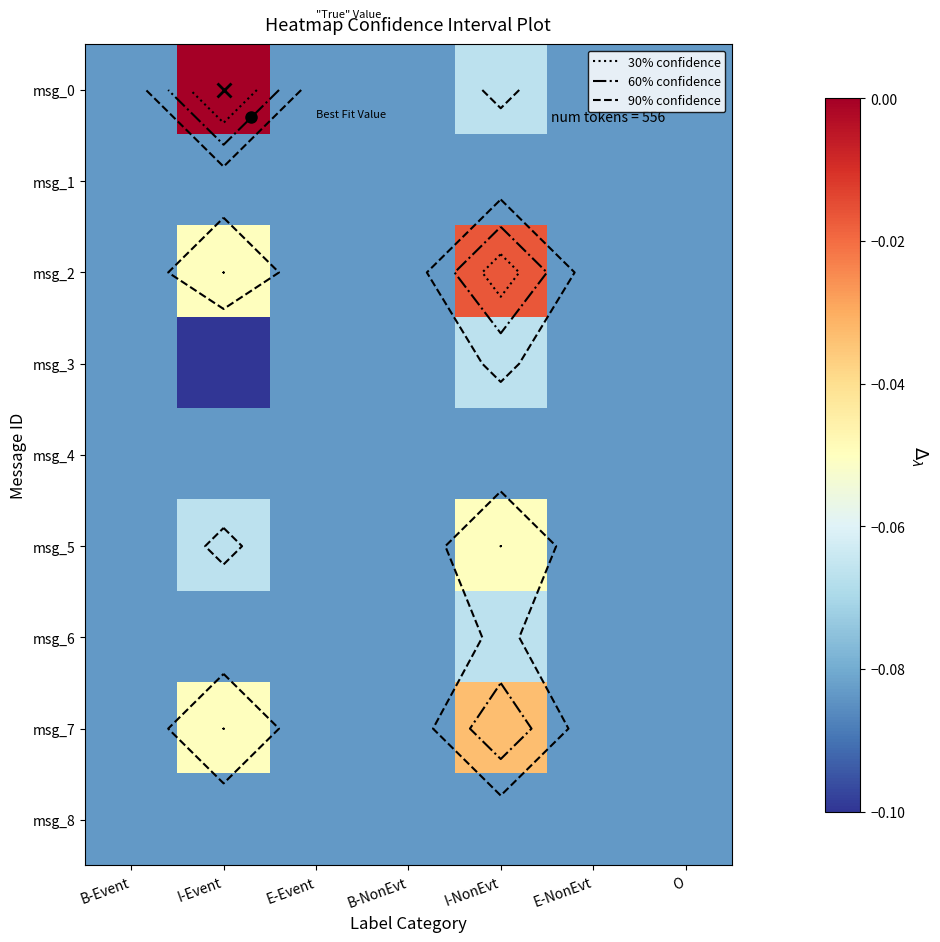

Where is msg_3 nearest to the value 0?

I-NonEvt